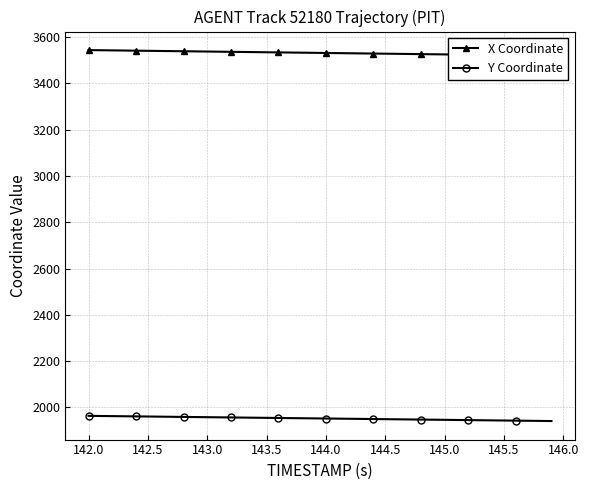

Which series has the largest range (max minus min)?

X Coordinate